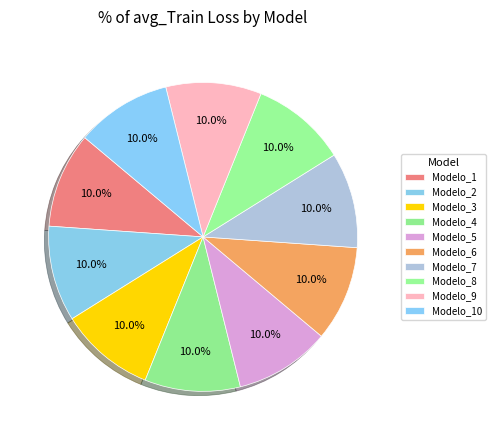

Rank the categories by value from lowest to highest.

Modelo_2, Modelo_3, Modelo_5, Modelo_6, Modelo_10, Modelo_1, Modelo_4, Modelo_8, Modelo_7, Modelo_9